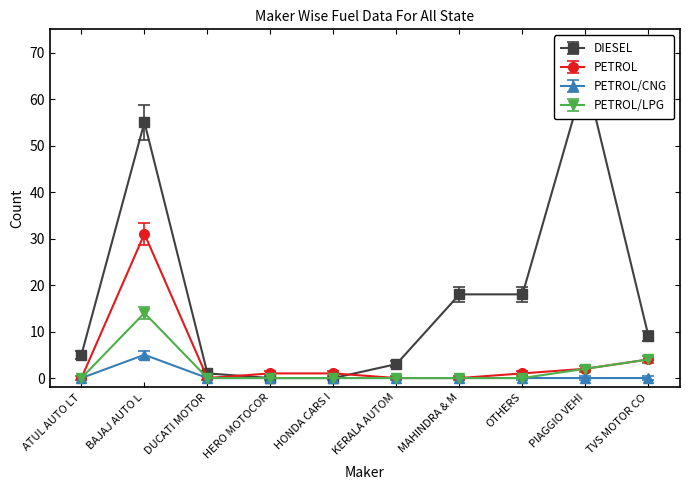

What is the difference between the second highest and second lowest values in the PETROL/LPG series?

4